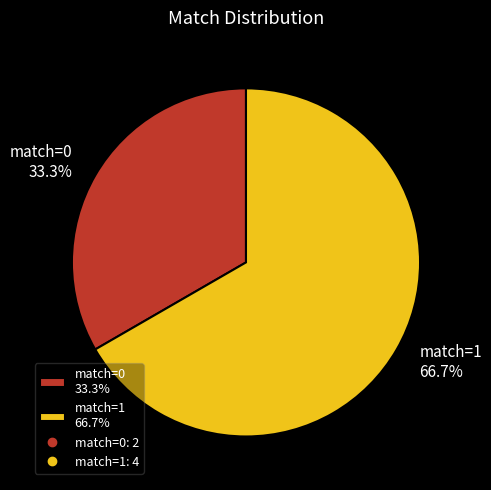

Does any single category account for the majority?

Yes